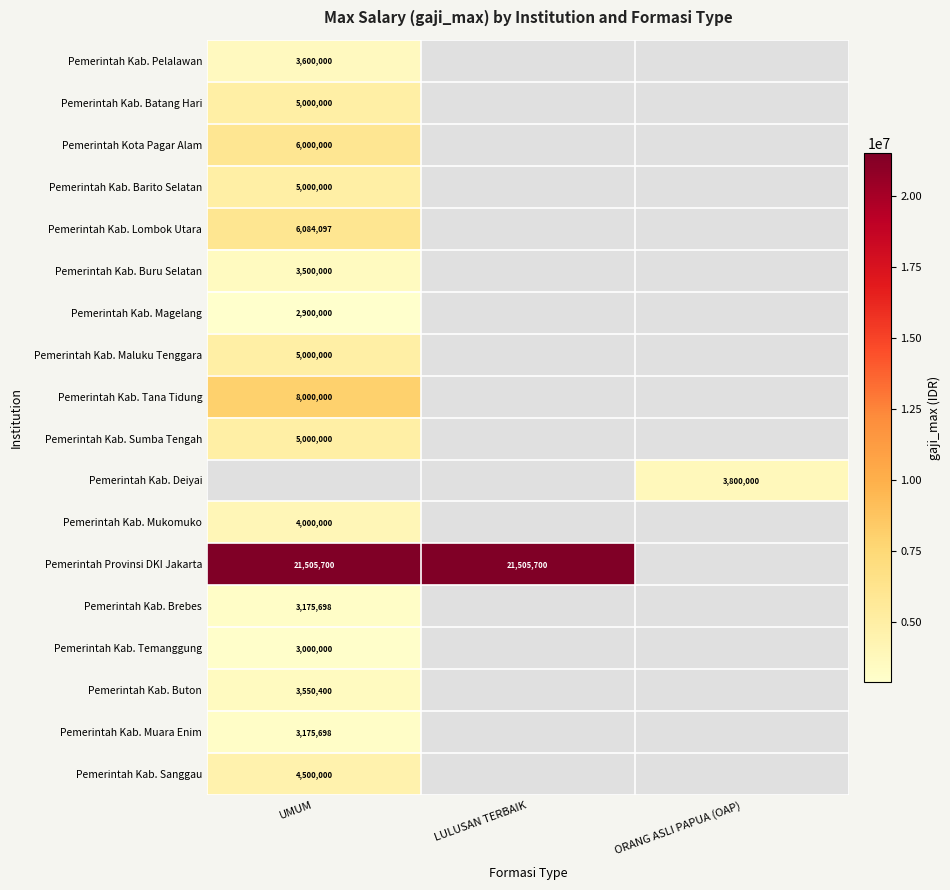

The Pemerintah Kab. Sanggau series shows 4500000 at UMUM. True or false?

True